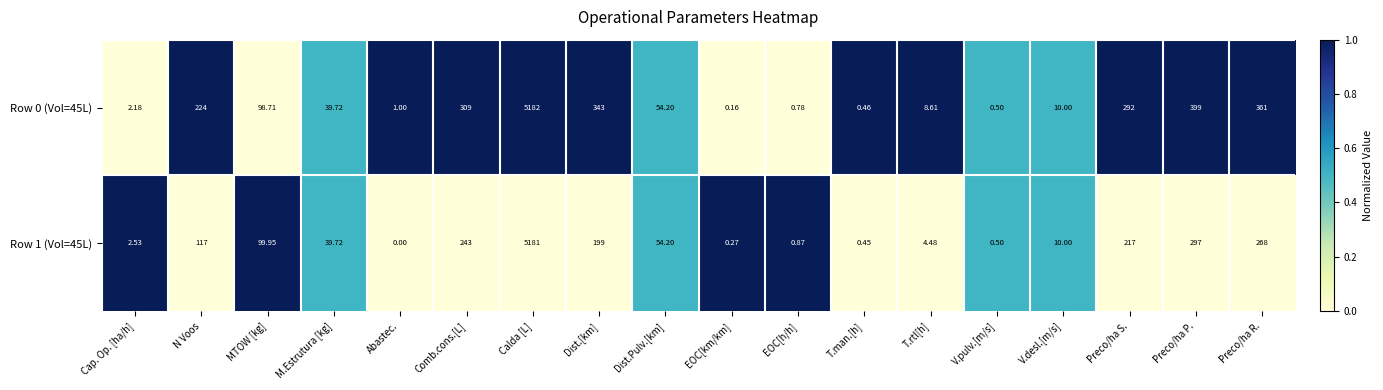

Which series has the largest total across all categories?

Row 0 (Vol=45L)